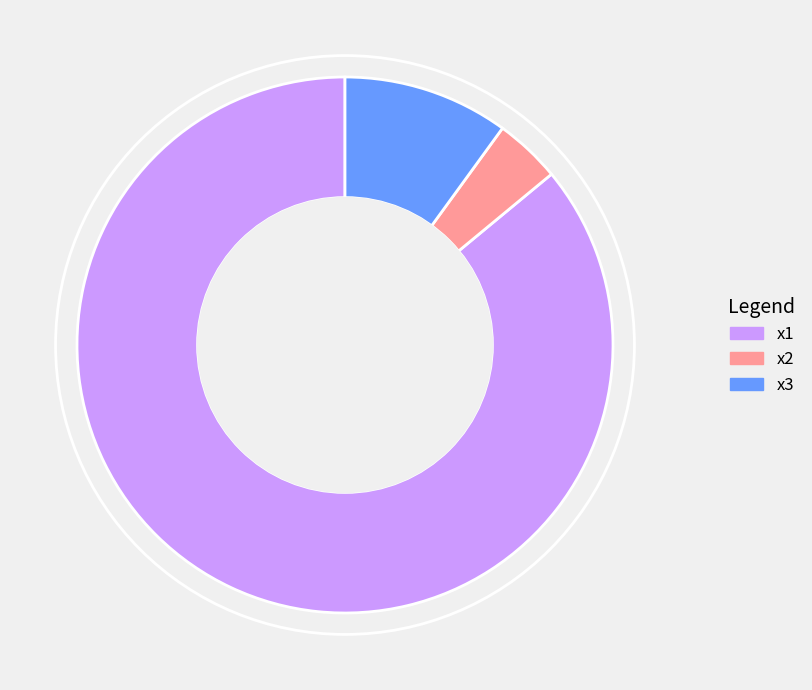

What is the largest slice in the pie chart?

x1